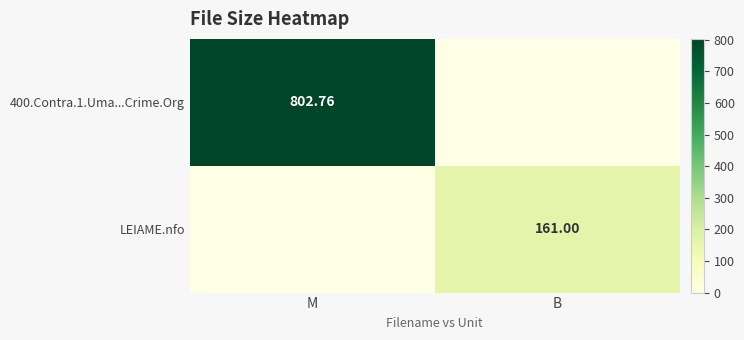

Is the value of 400.Contra.1.Uma...Crime.Org at M greater than the value of LEIAME.nfo at B?

Yes